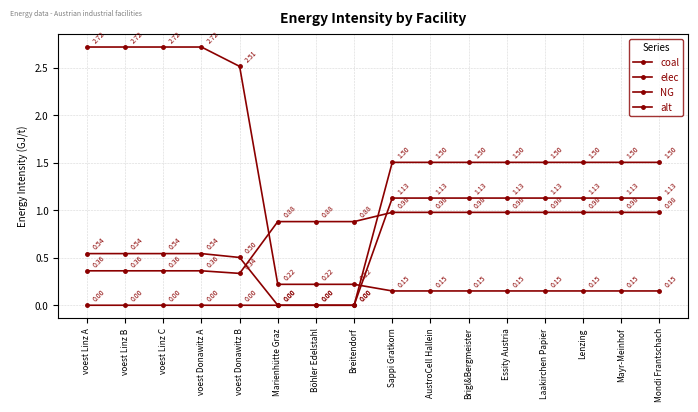

How many data points does each series have?

16